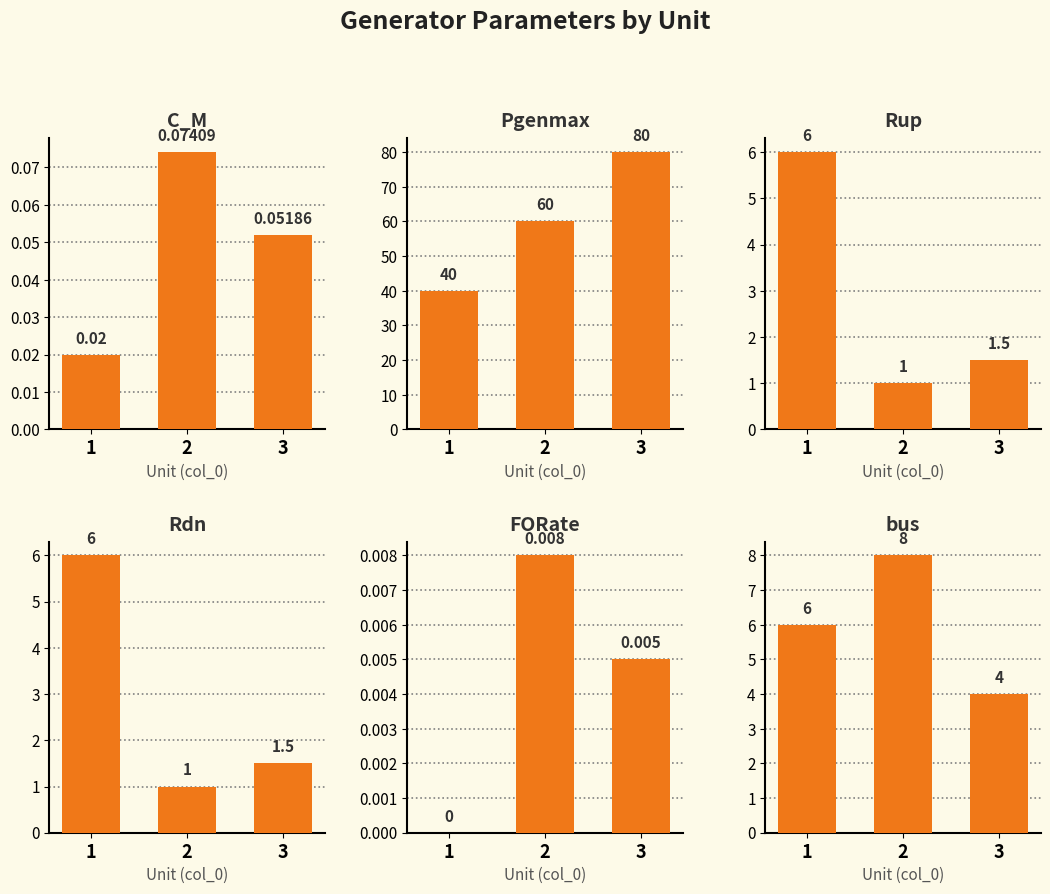

The Pgenmax series shows 80.0 at 3. True or false?

True